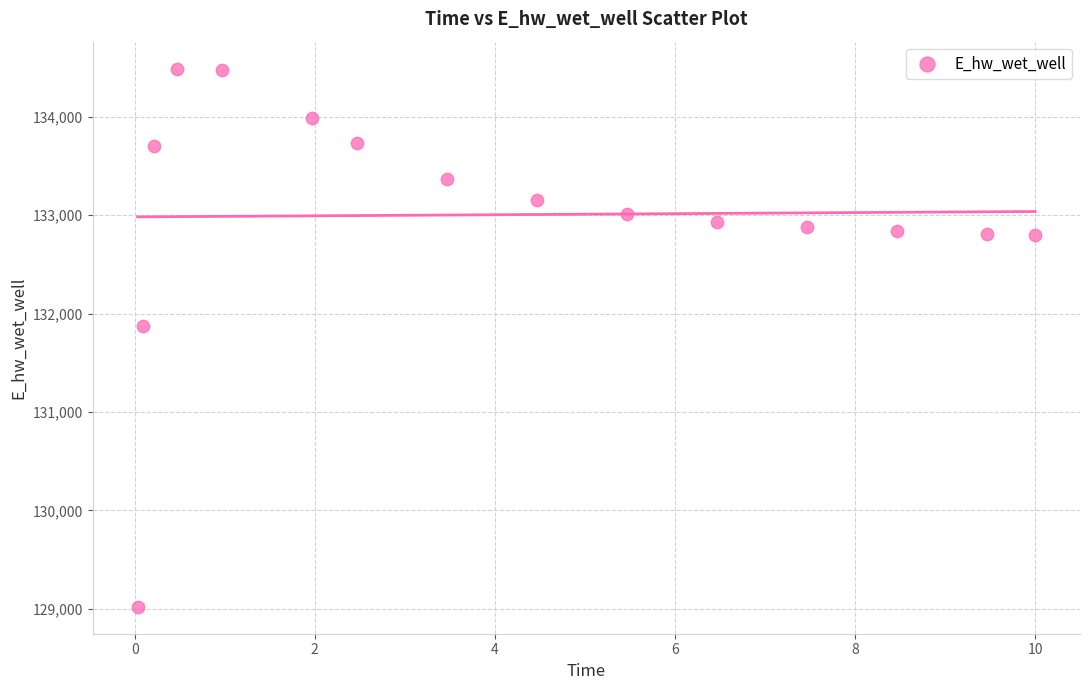

What is the range of X values (max minus min)?

10.0